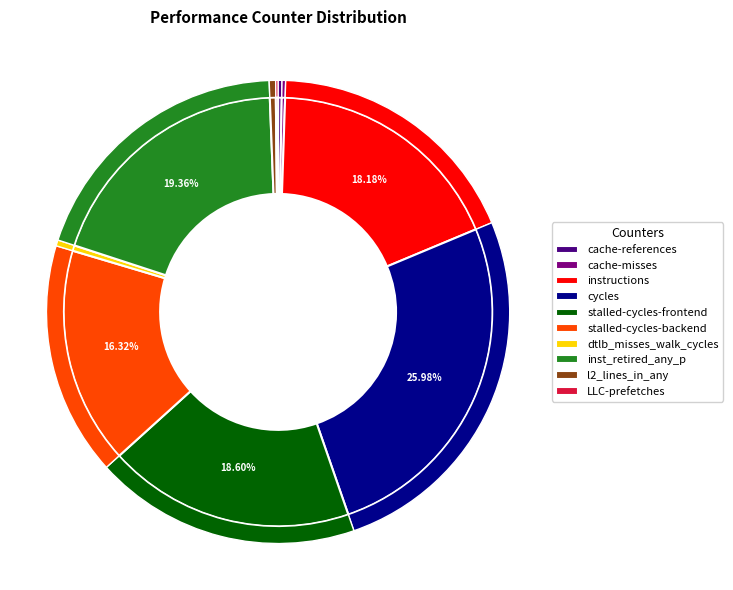

True or false: l2_lines_in_any accounts for 0% of the total.

True